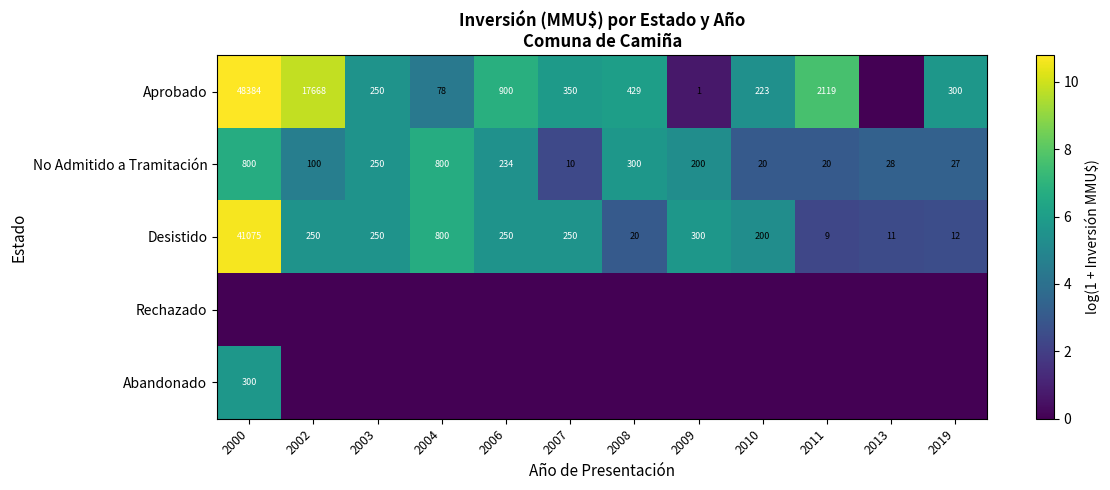

What is the difference between the second highest and minimum values in the Desistido series?

791